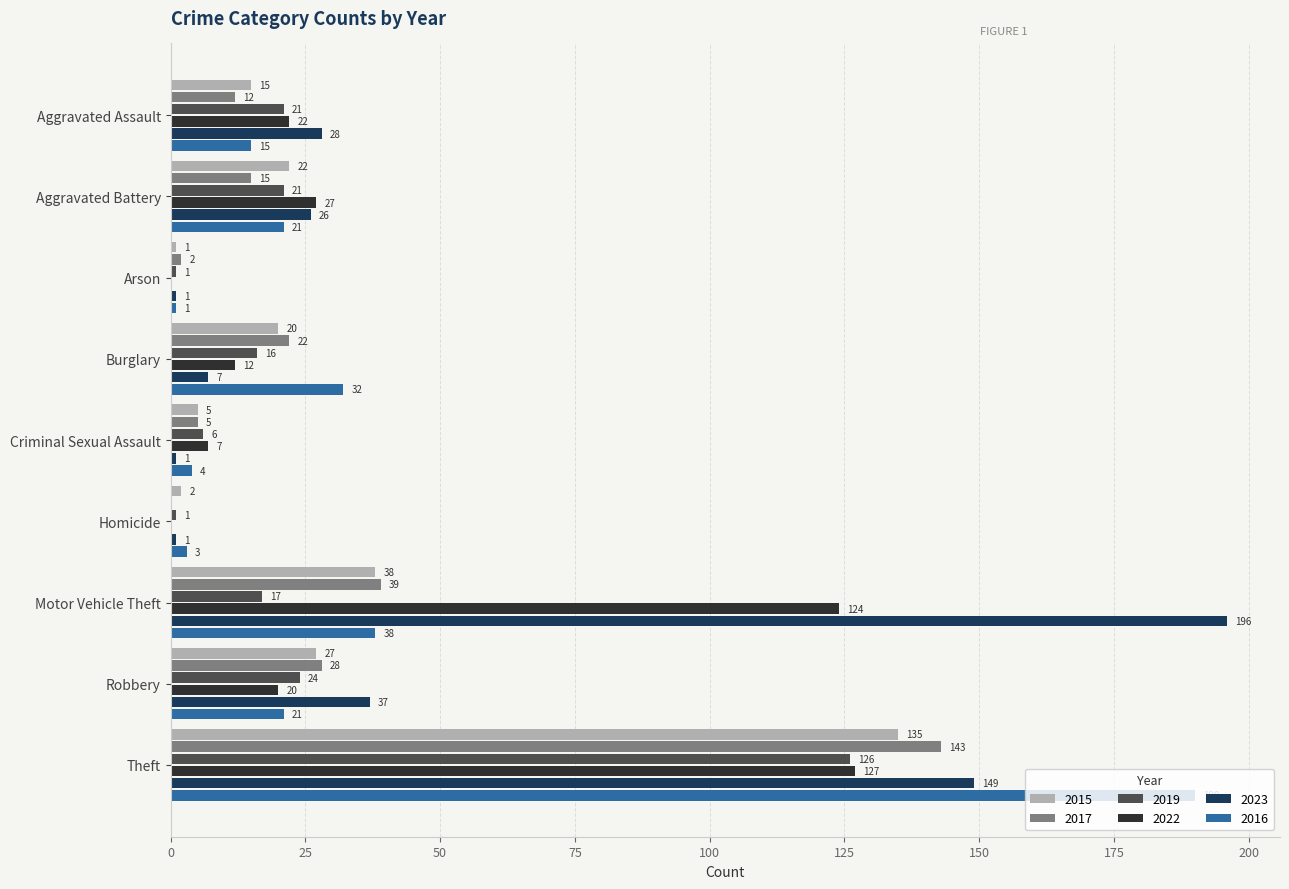

At which label does 2022 reach its peak?

Theft